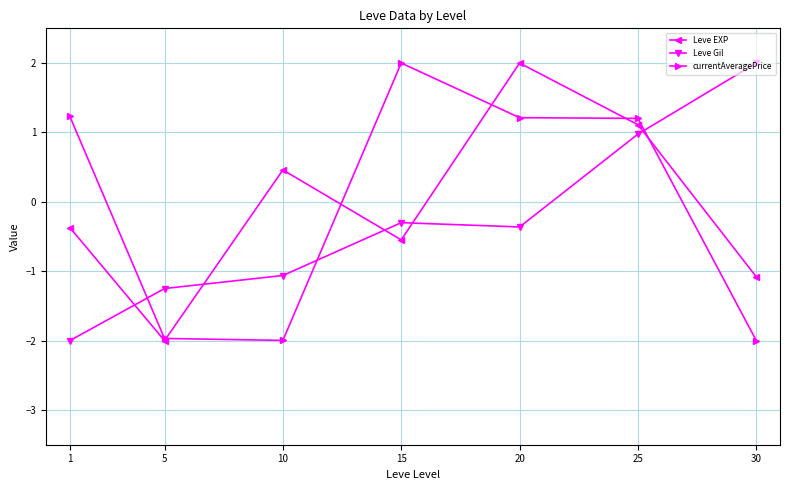

Reading left to right, extract all data points from this chart.

Leve EXP: 1=-0.4	5=-2.0	10=0.5	15=-0.5	20=2.0	25=1.1	30=-1.1
Leve Gil: 1=-2.0	5=-1.2	10=-1.1	15=-0.3	20=-0.4	25=1.0	30=2.0
currentAveragePrice: 1=1.2	5=-2.0	10=-2.0	15=2.0	20=1.2	25=1.2	30=-2.0